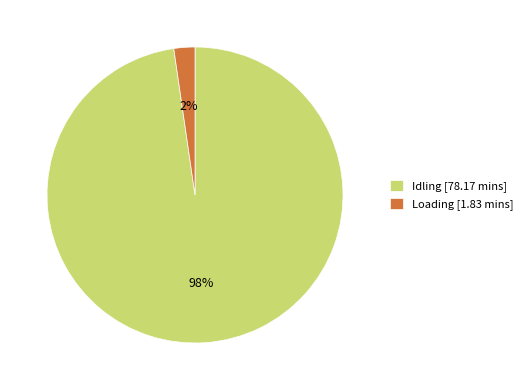

How many segments does this pie chart have?

2